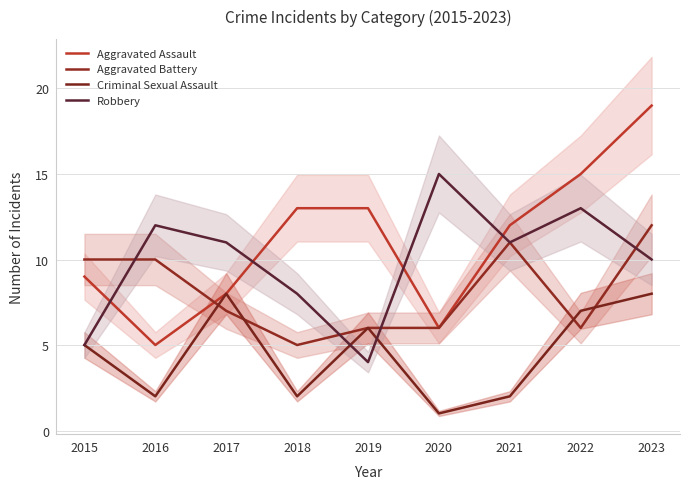

Rank the series by their maximum value, from highest to lowest.

Aggravated Assault, Robbery, Aggravated Battery, Criminal Sexual Assault